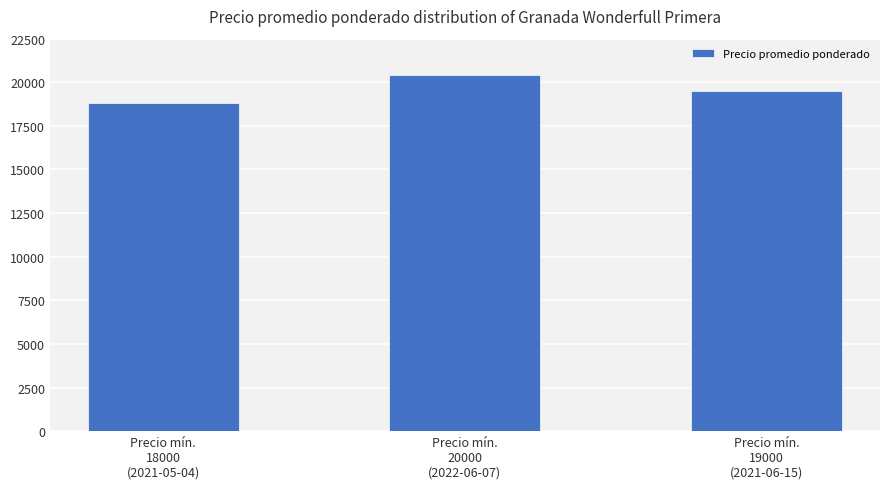

At which category does the chart reach its minimum across all series?

Precio mín.
18000
(2021-05-04)